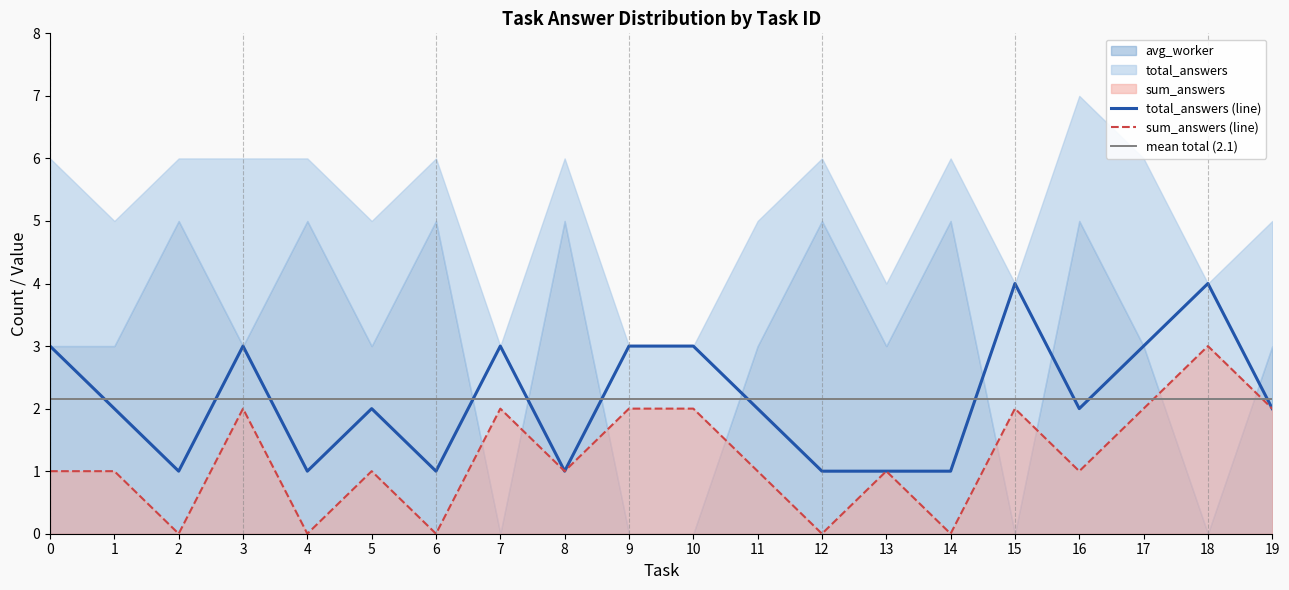

What is the average value of the total_answers series?

2